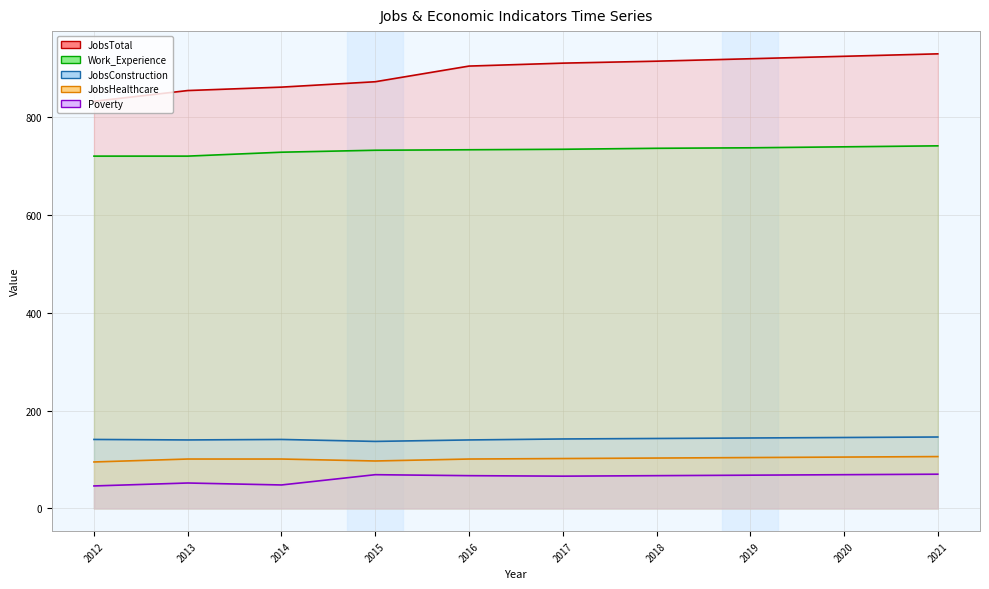

True or false: Work_Experience (line) and Poverty (line) intersect in this chart.

False